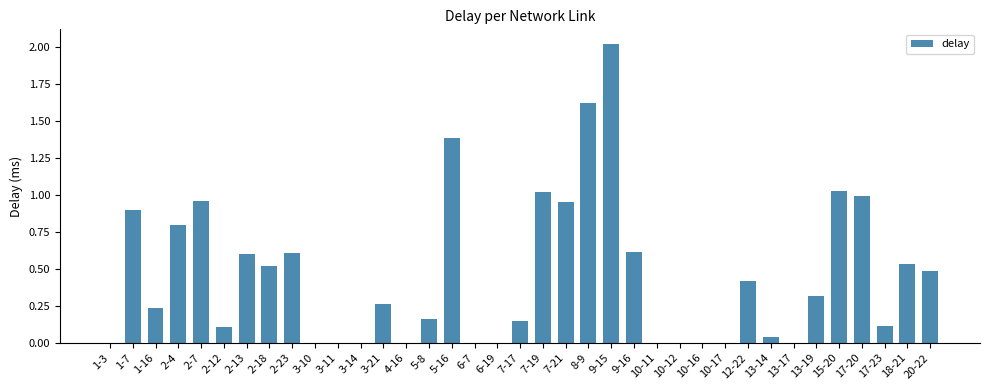

Are the bars grouped side by side (vs. stacked)?

No